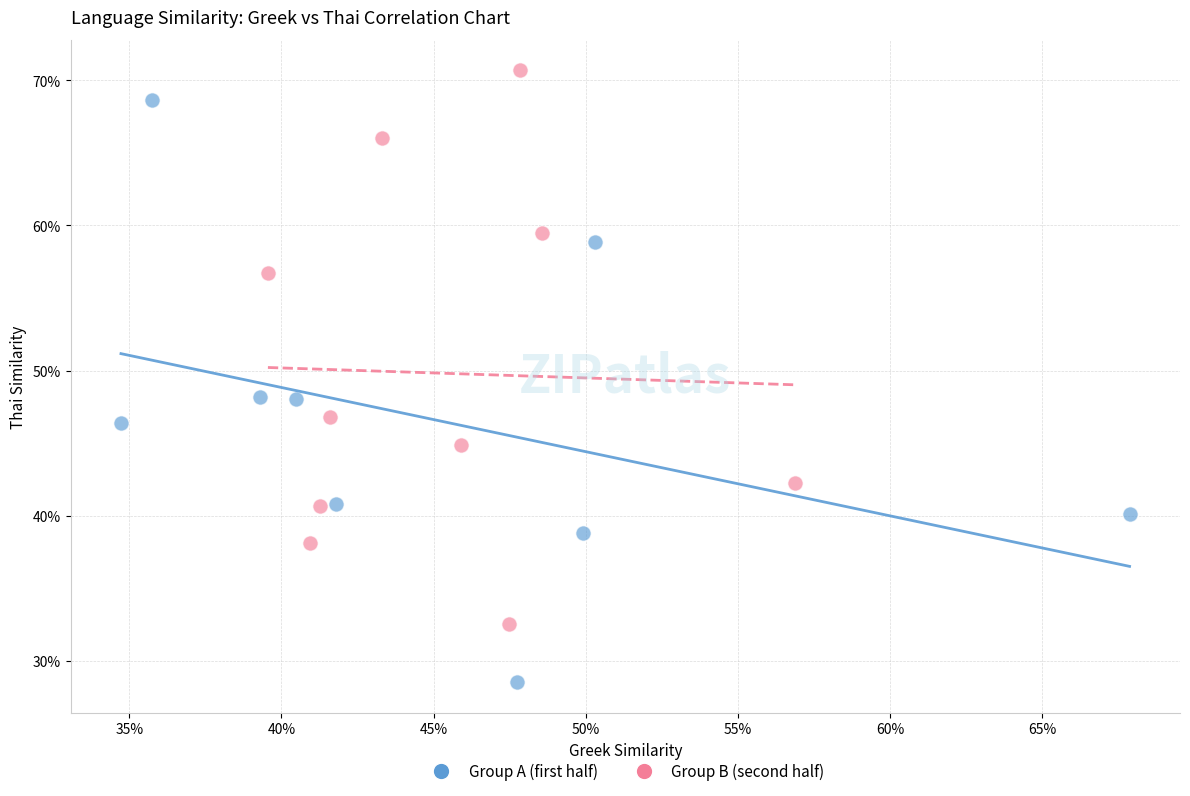

What are all the series names shown in the legend?

Group A (first half), Group B (second half)